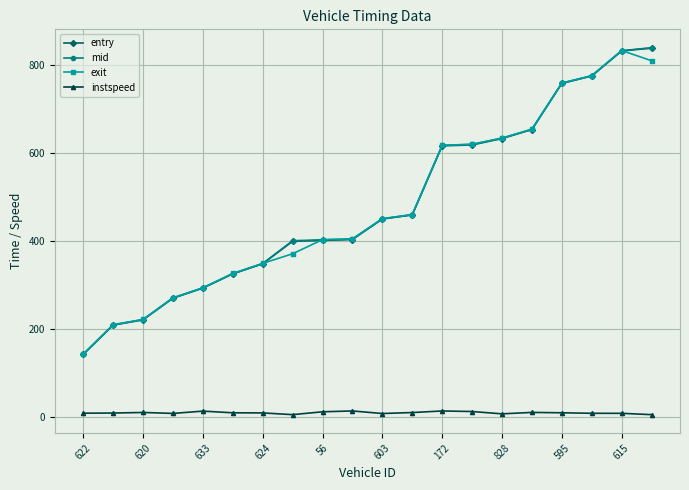

At how many categories does at least one series exceed 476?

8